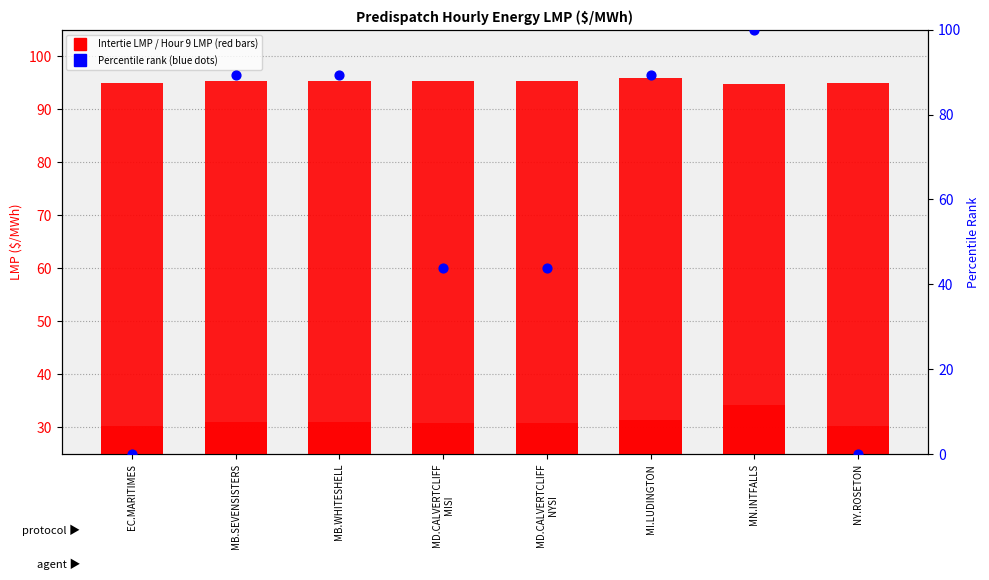

Which series contains the highest Y value?

Percentile rank